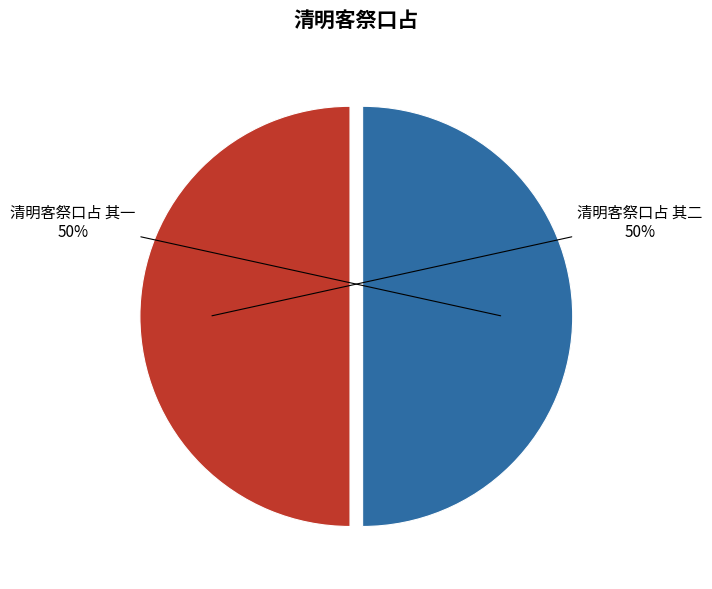

To the nearest percent, what is the combined percentage of 清明客祭口占 其一 and 清明客祭口占 其二?

100%